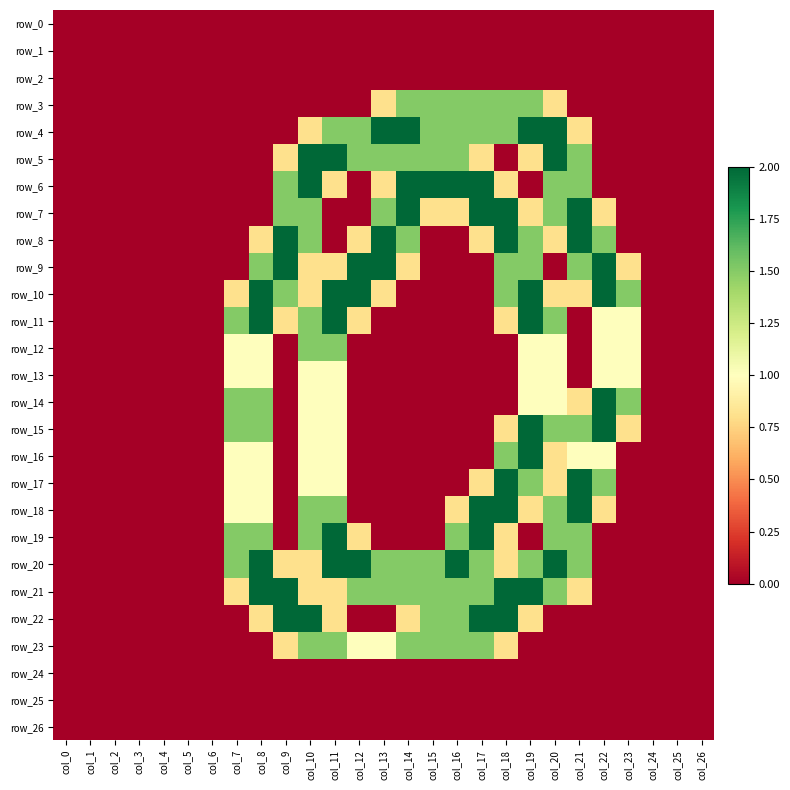

List the series in order of their peak value, lowest first.

row_0, row_1, row_2, row_24, row_25, row_26, row_13, row_3, row_12, row_23, row_4, row_5, row_6, row_7, row_8, row_9, row_10, row_11, row_14, row_15, row_16, row_17, row_18, row_19, row_20, row_21, row_22